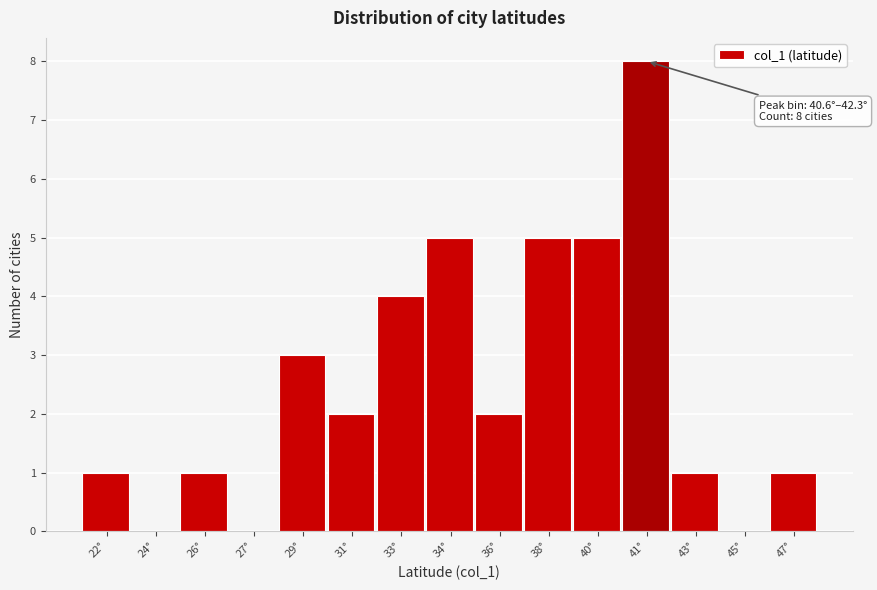

Reading right to left, extract all data points from this chart.

47°=1	45°=0	43°=1	41°=8	40°=5	38°=5	36°=2	34°=5	33°=4	31°=2	29°=3	27°=0	26°=1	24°=0	22°=1